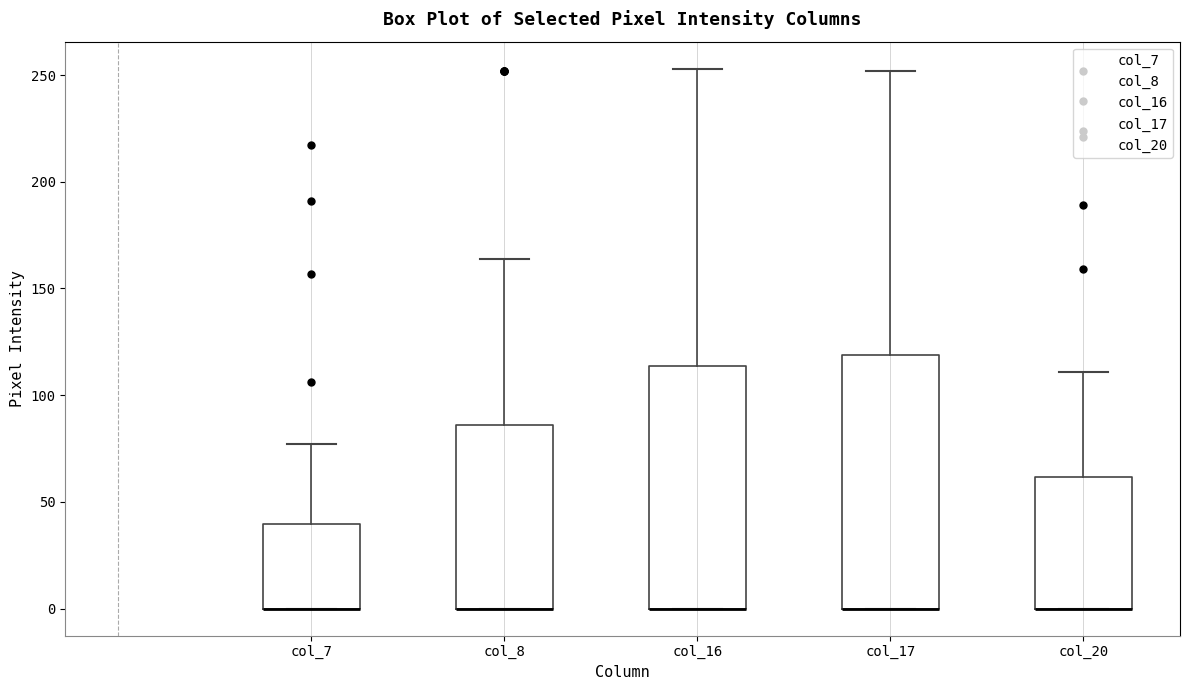

Reading left to right, transcribe this box plot: for each box, give where its median line is, the range the box spans, and where its two whiskers end, as read against the y-axis. The values are not printed on the chart, so give them approximately, as read against the axis.

col_7: median 0 (drawn on the box's lower edge), box 0 to 40, whiskers 0 to 75
col_8: median 0 (drawn on the box's lower edge), box 0 to 85, whiskers 0 to 165
col_16: median 0 (drawn on the box's lower edge), box 0 to 115, whiskers 0 to 255
col_17: median 0 (drawn on the box's lower edge), box 0 to 120, whiskers 0 to 250
col_20: median 0 (drawn on the box's lower edge), box 0 to 60, whiskers 0 to 110